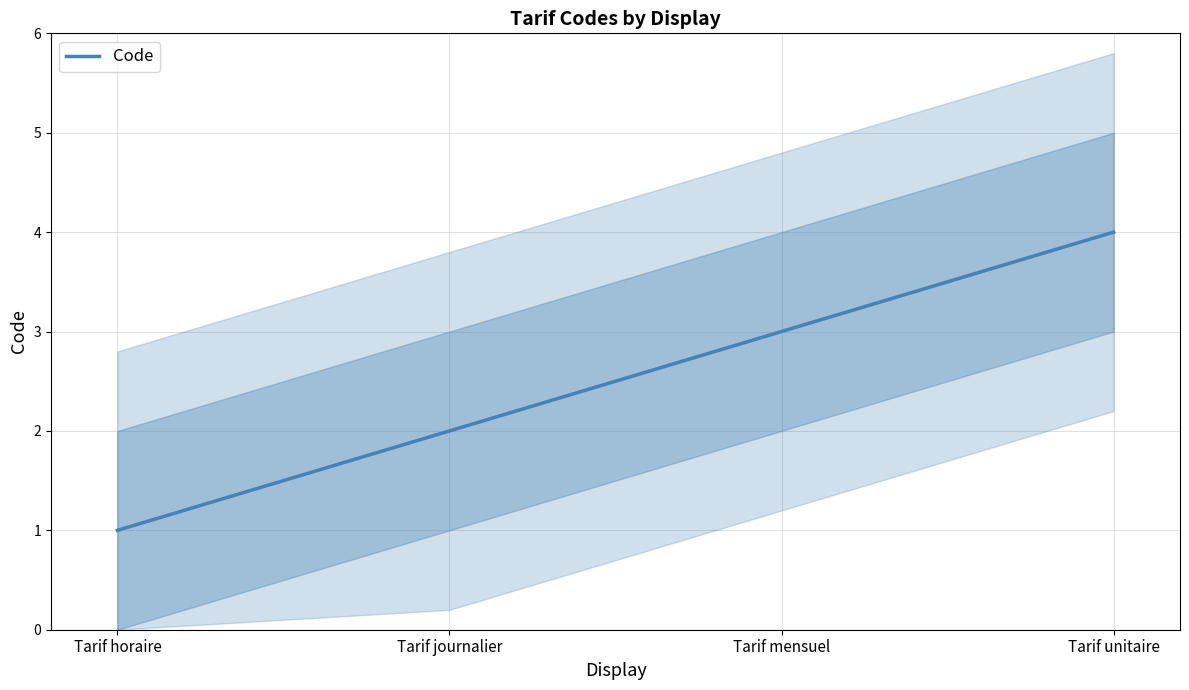

Approximately how many times larger is the value at Tarif journalier compared to Tarif horaire?

2.0